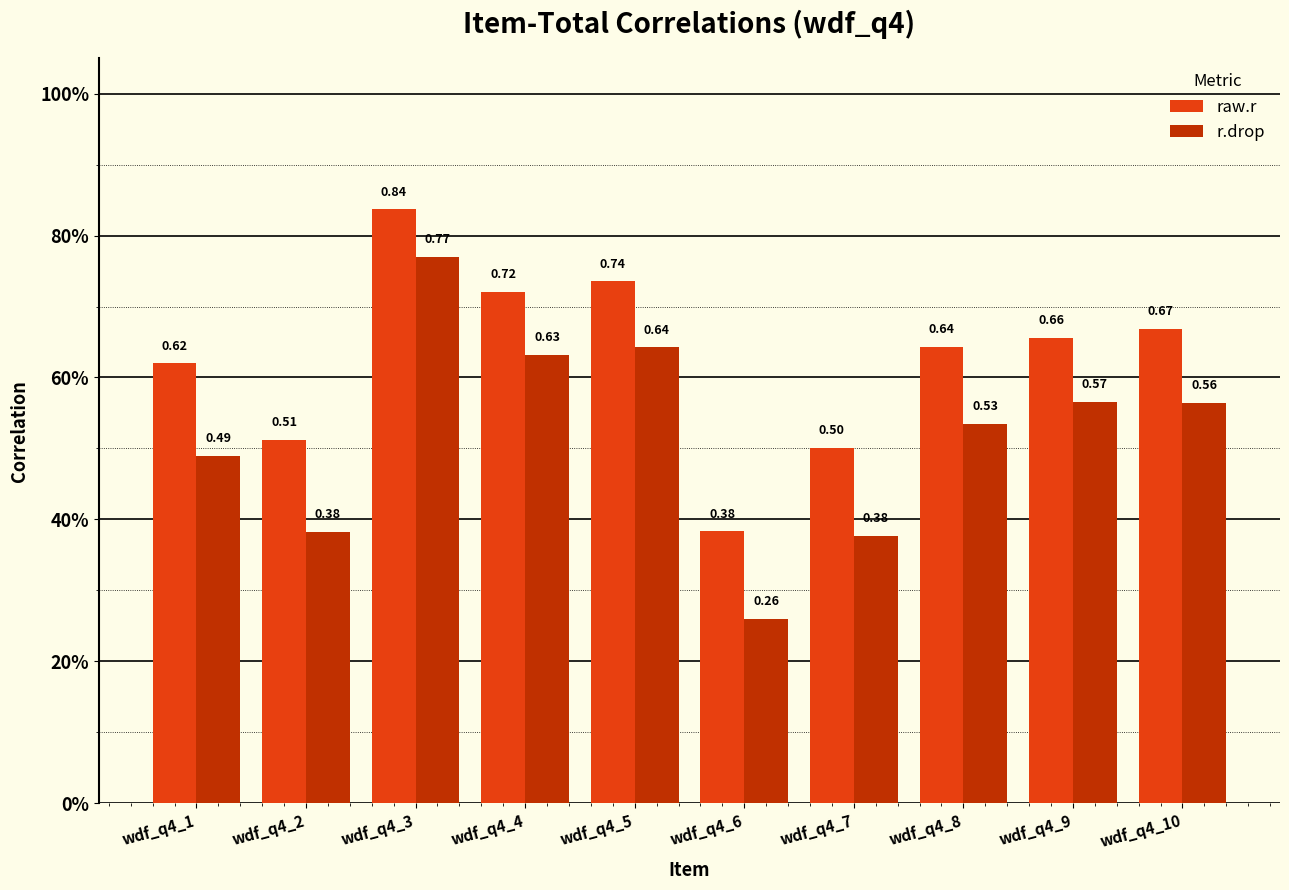

At which category is the sum across all series the highest?

wdf_q4_3